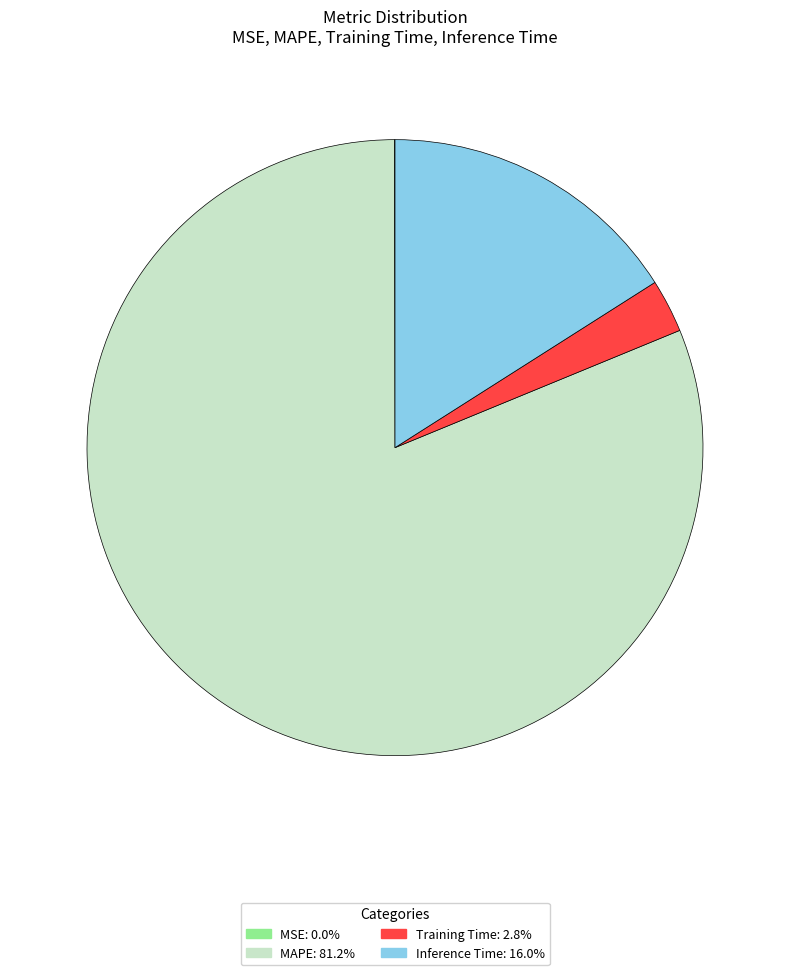

Is there a majority slice in this chart?

Yes